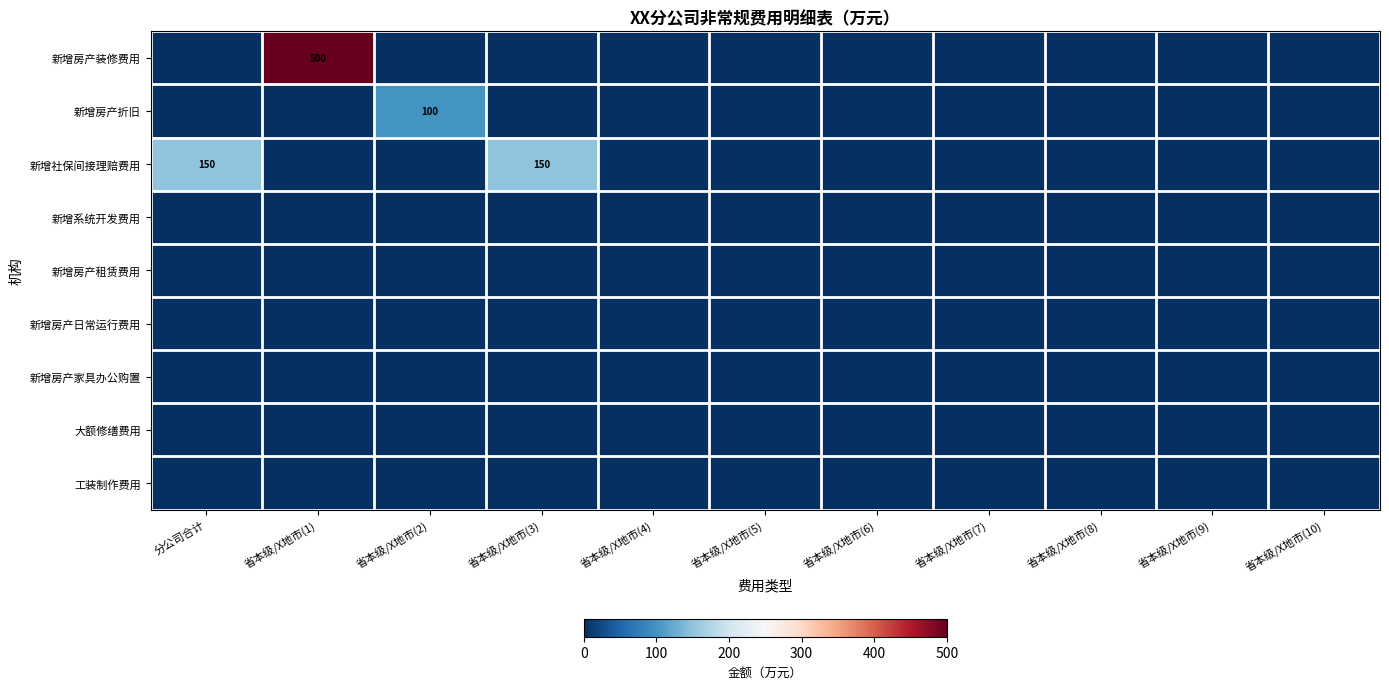

What is the total value across all series at 分公司合计?

150